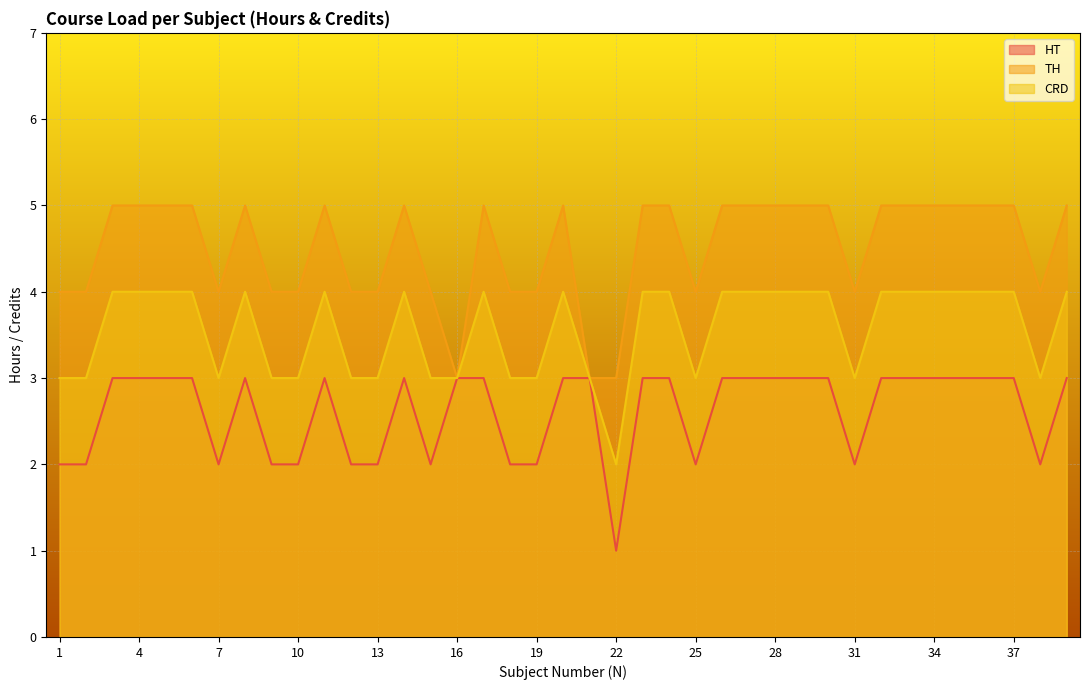

True or false: CRD has a value of 2 at 18.

False